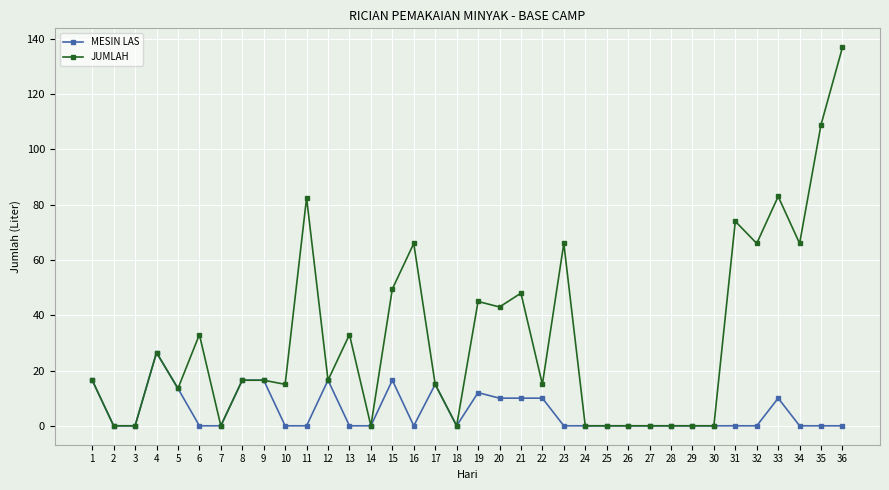

List the series in order of their peak value, highest first.

JUMLAH, MESIN LAS